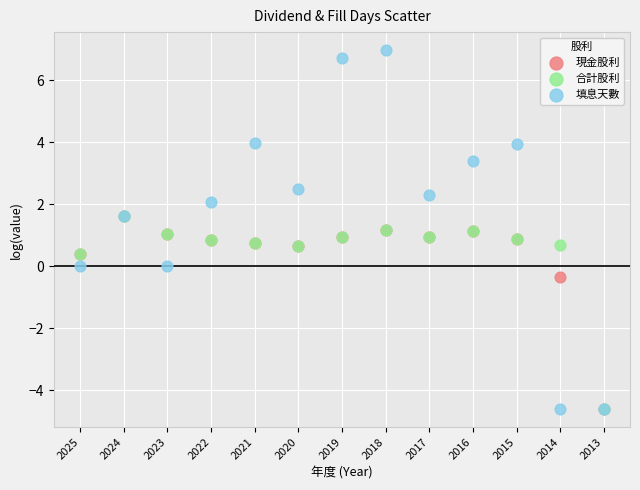

In the 現金股利 series, what Y value is closest to -1?

-0.4